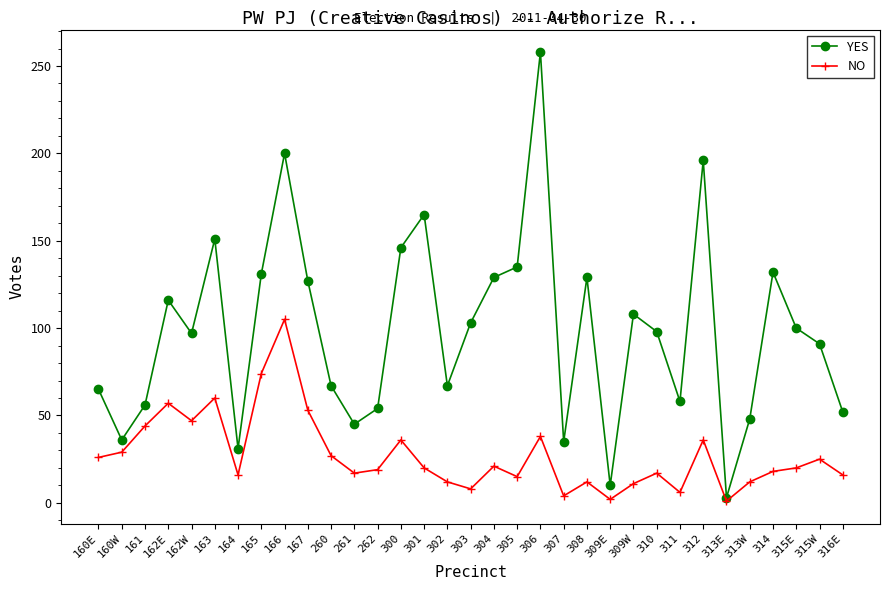

What is the label of the 32nd point from the right?

160W